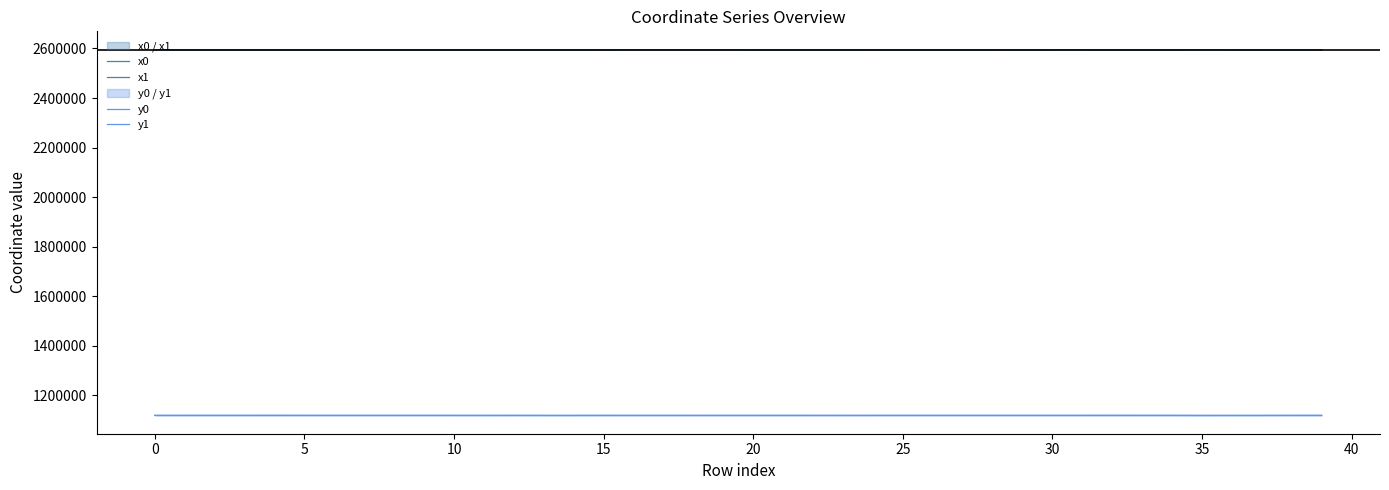

What is the sum of all x0 values?

103805790.2